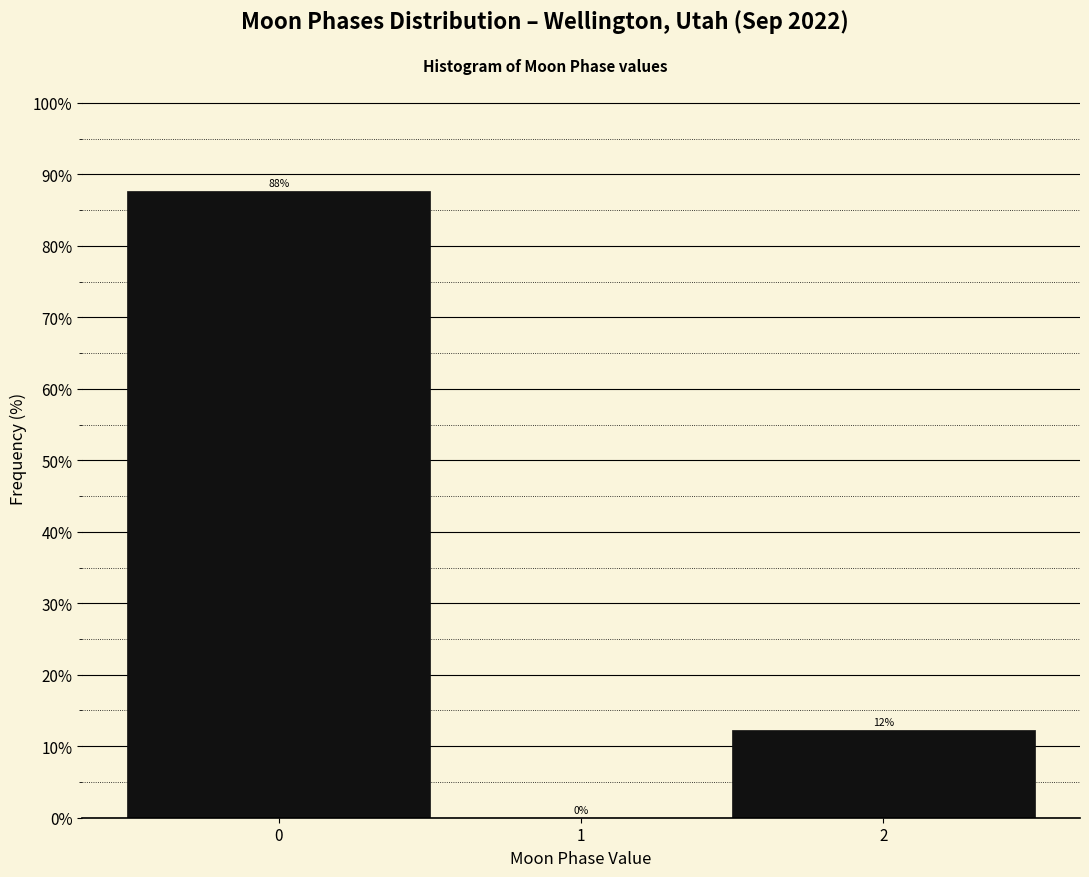

Which range on the x-axis has the tallest bar?

-0.5 to 0.5